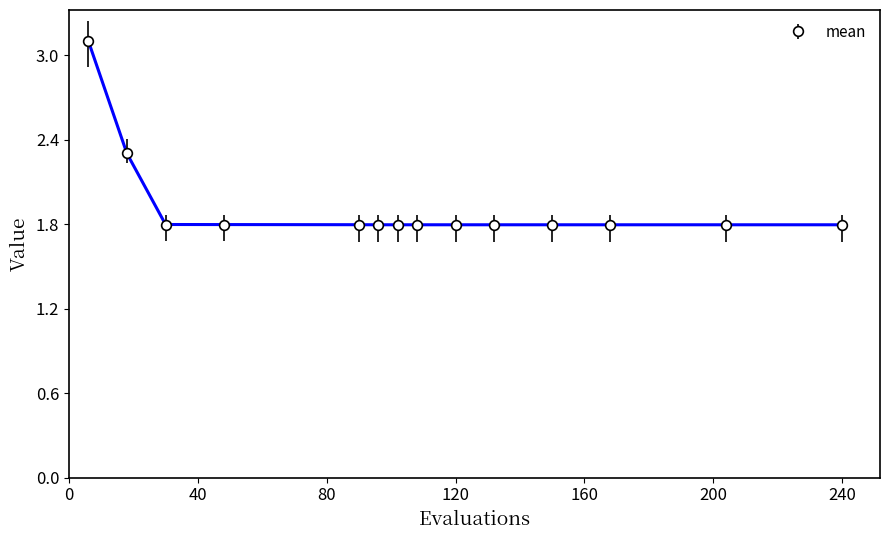

Count the values in the range 1 to 2.

12